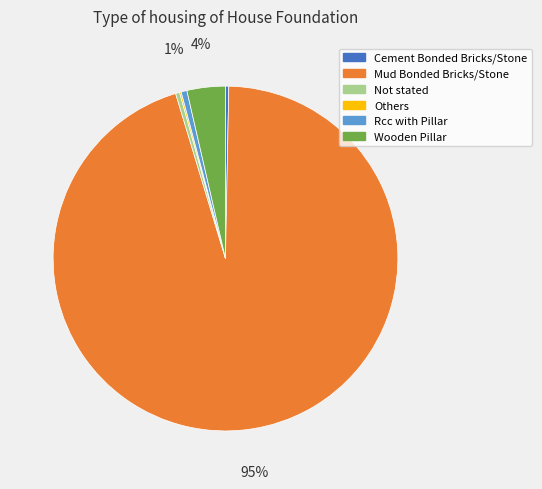

Is it true that Rcc with Pillar is 11% of the pie?

False